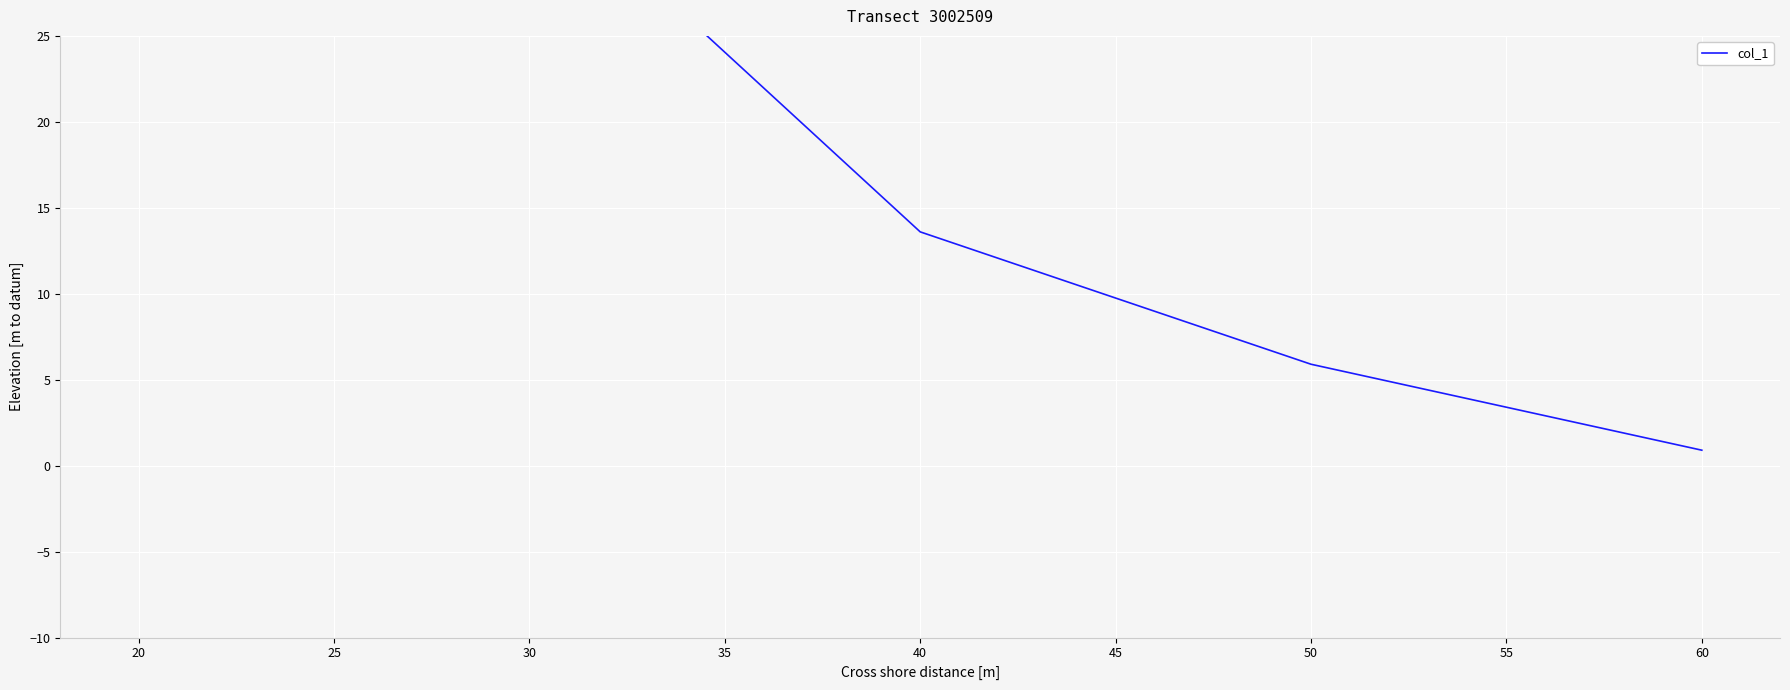

The value at 20 is 49.8. True or false?

False